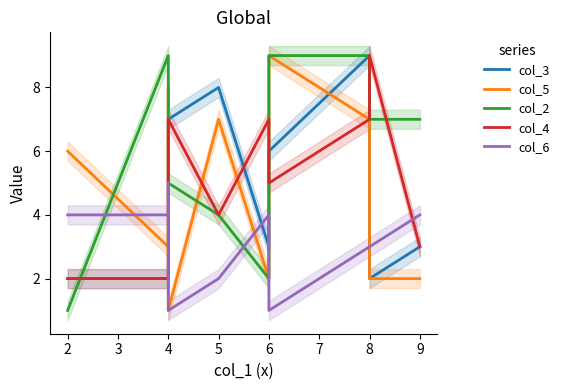

What is the spread (max minus min) of values at 8?

6